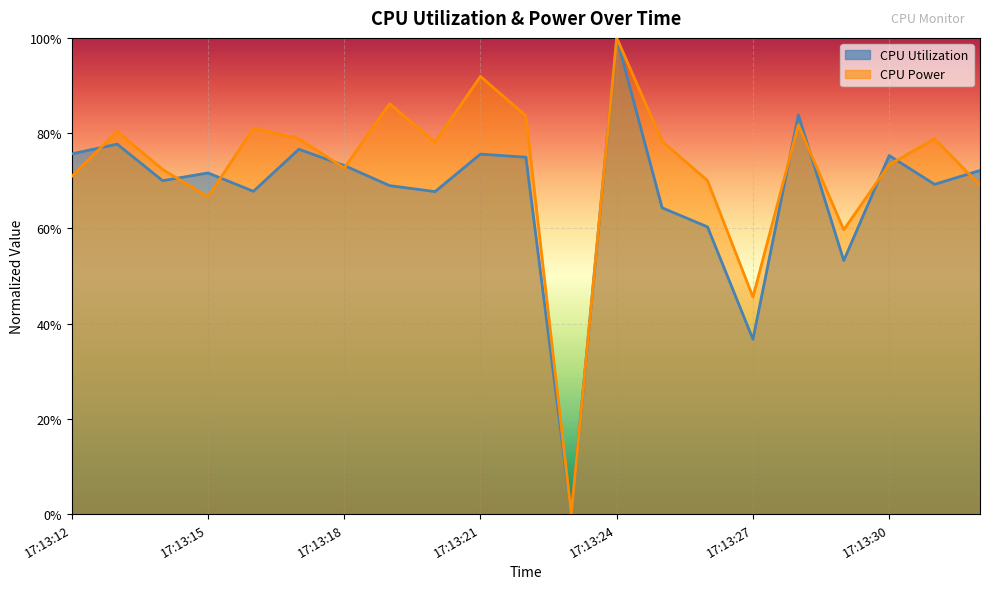

True or false: CPU Utilization has a value of 0.9 at 17:13:20.

False